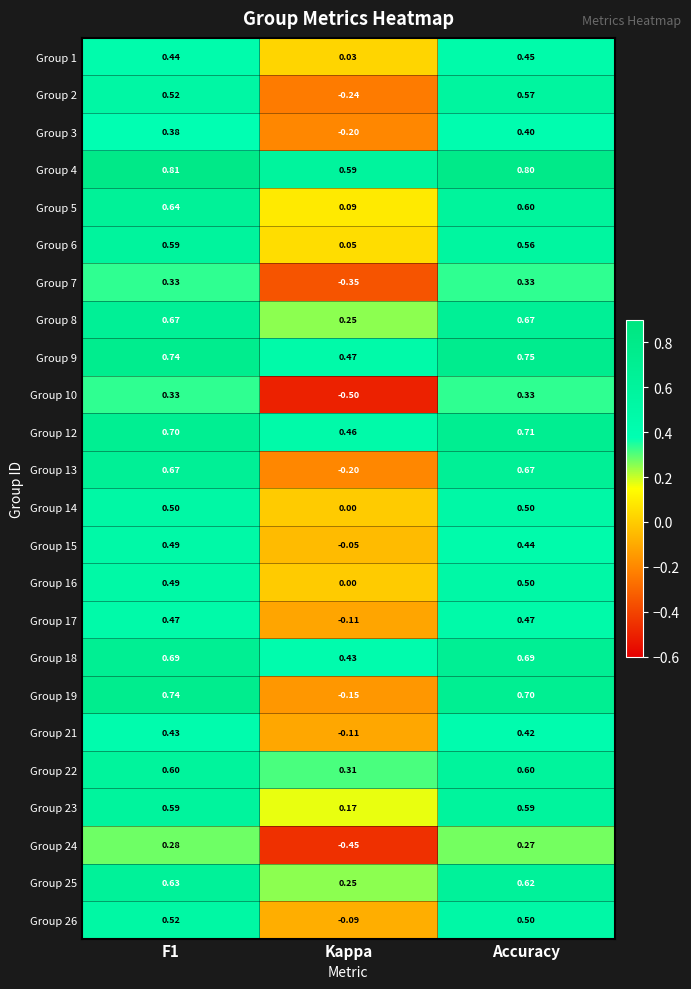

How many data points does each series have?

3